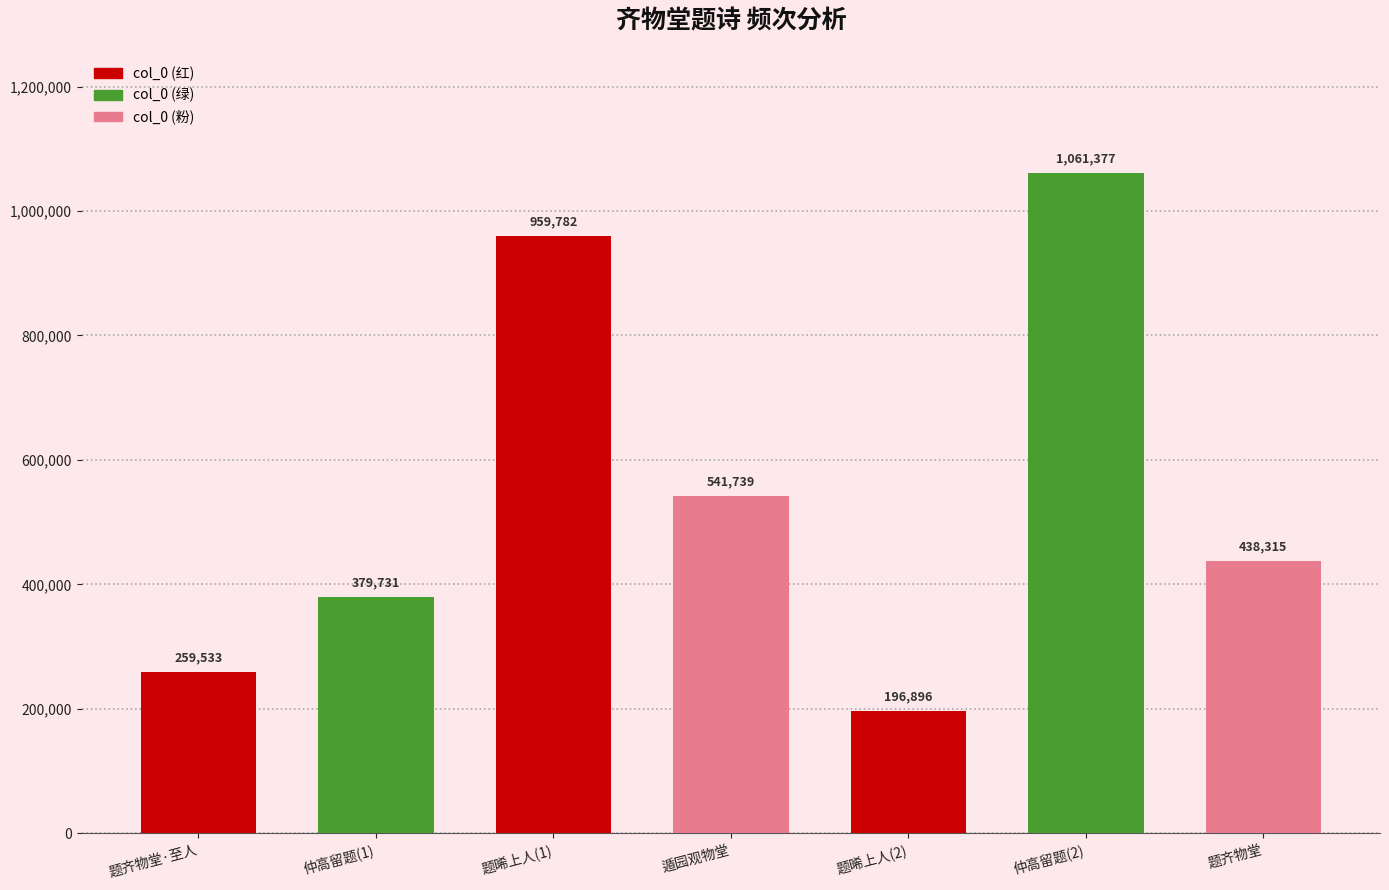

Are the bars horizontal?

No